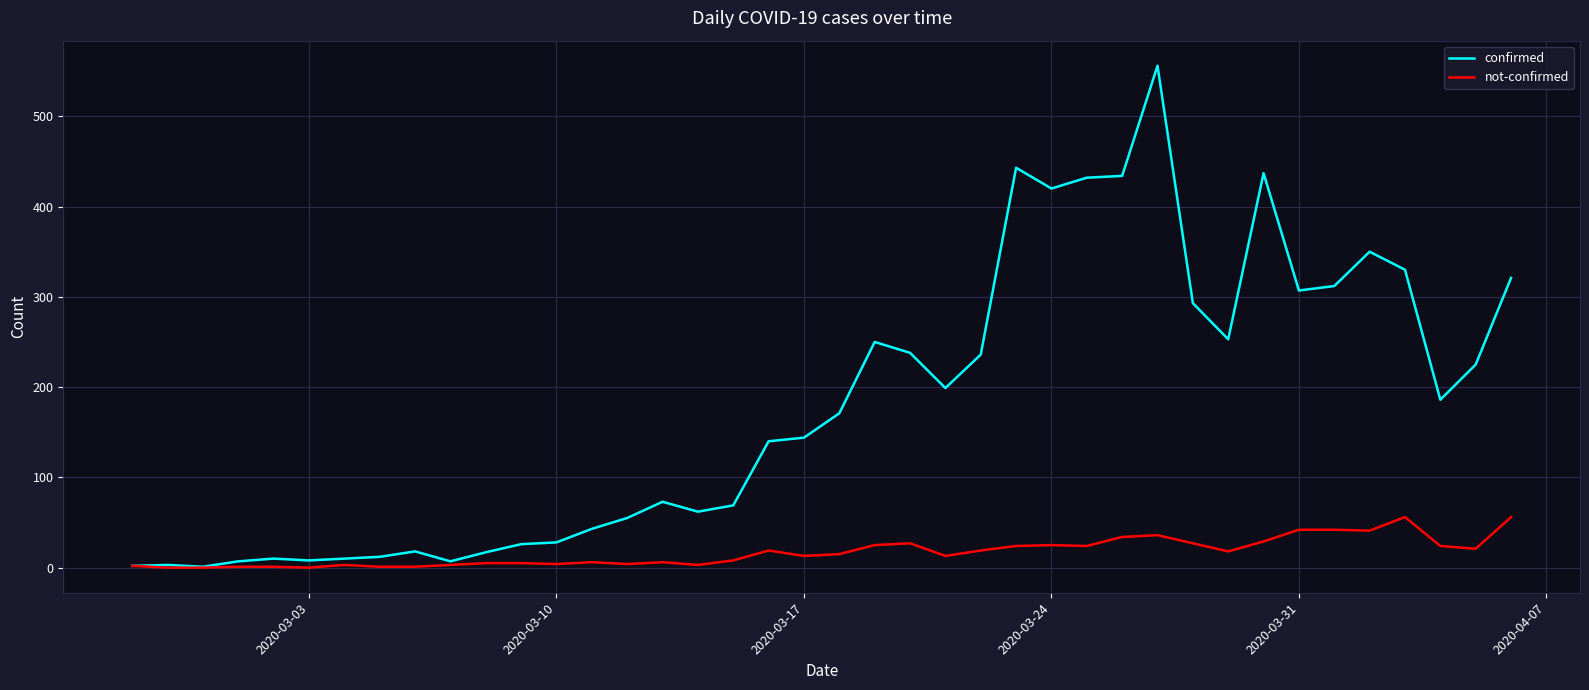

What is the maximum value for confirmed?

556